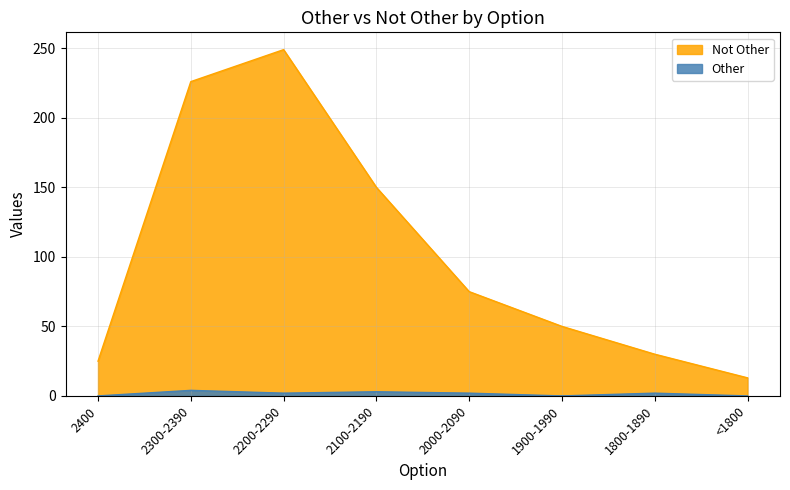

How many interior local valleys does the Other series have?

2